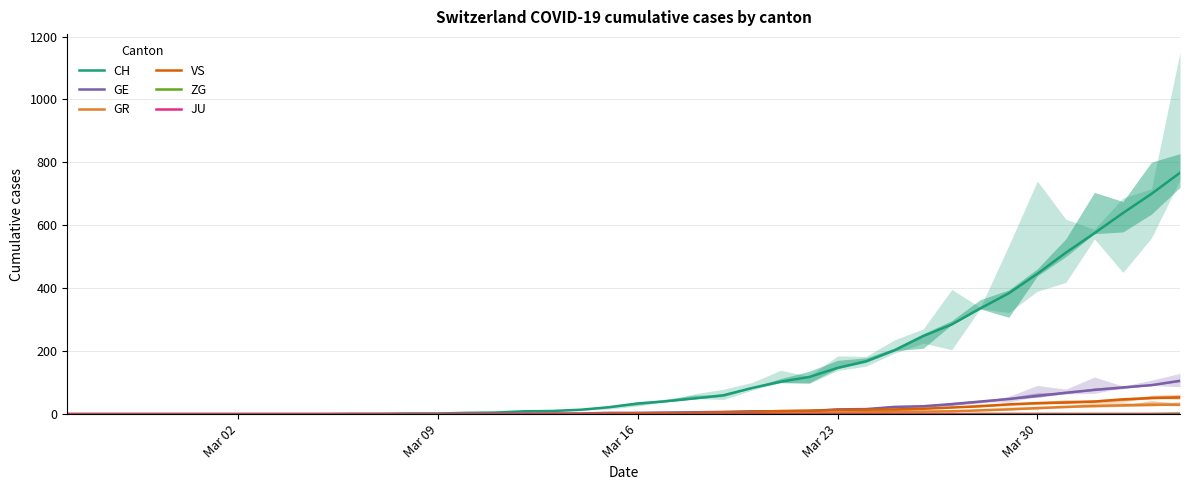

True or false: ZG and GR intersect in this chart.

False